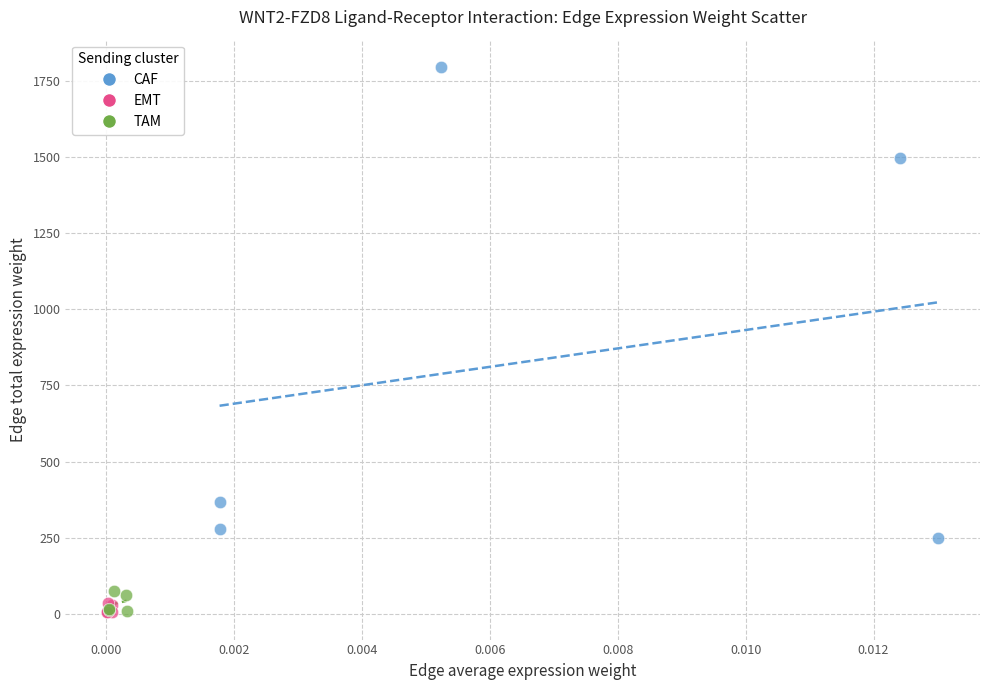

Which series reaches the maximum Y coordinate?

CAF